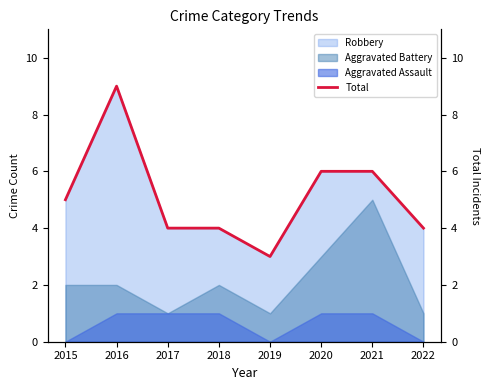

Between 2017 and 2021, which is larger?

2021